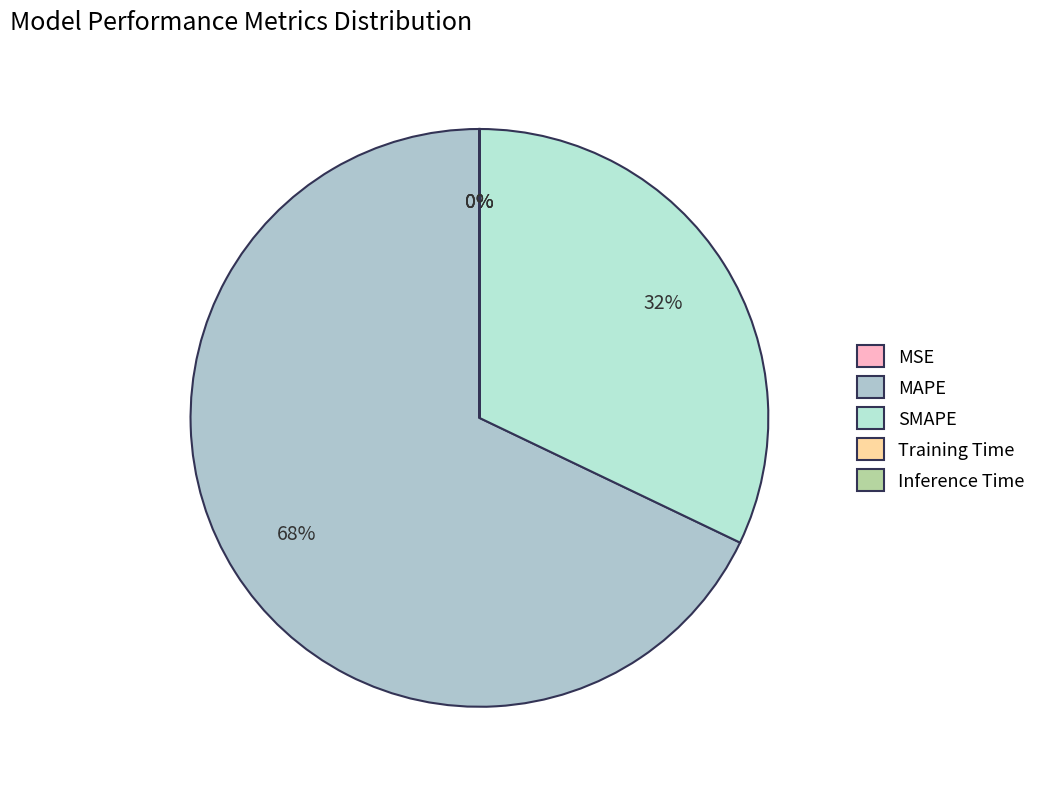

What percentage is the SMAPE slice, to the nearest percent?

32%